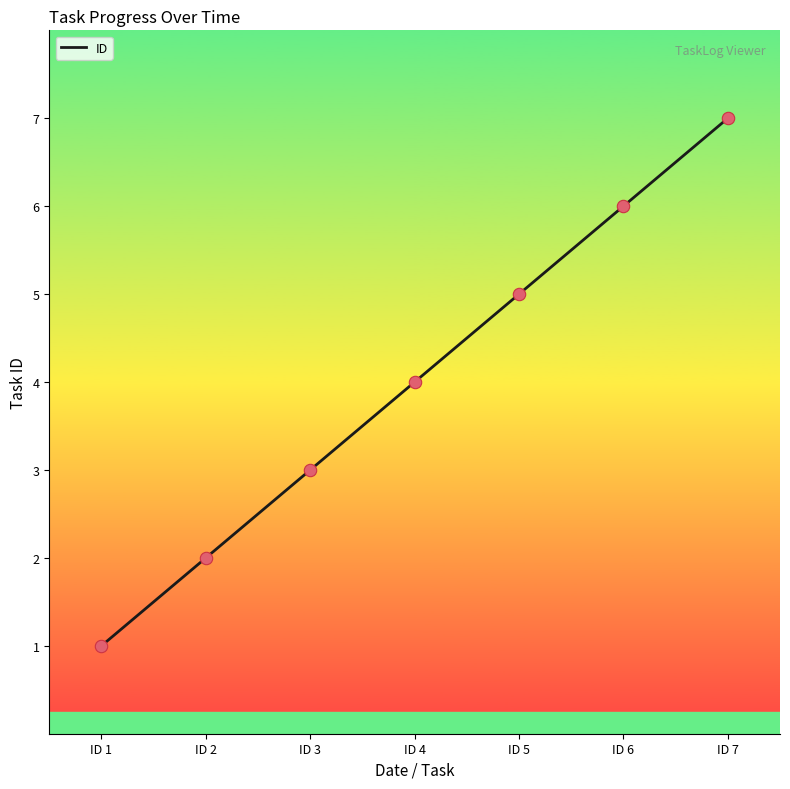

What is the change in value from ID 4 to ID 6?

+2